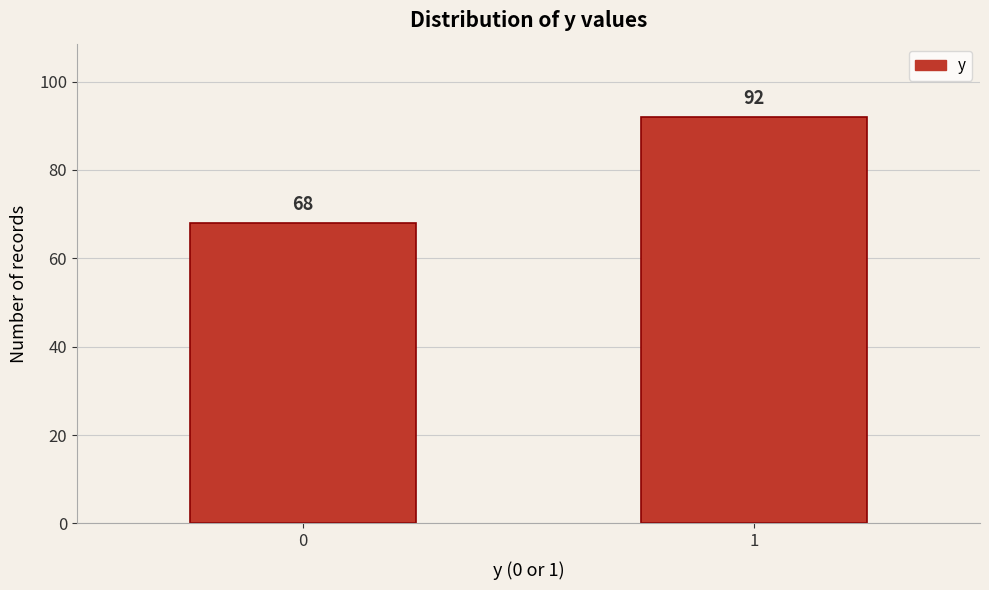

Reading left to right, transcribe all the data shown in this chart.

68	92